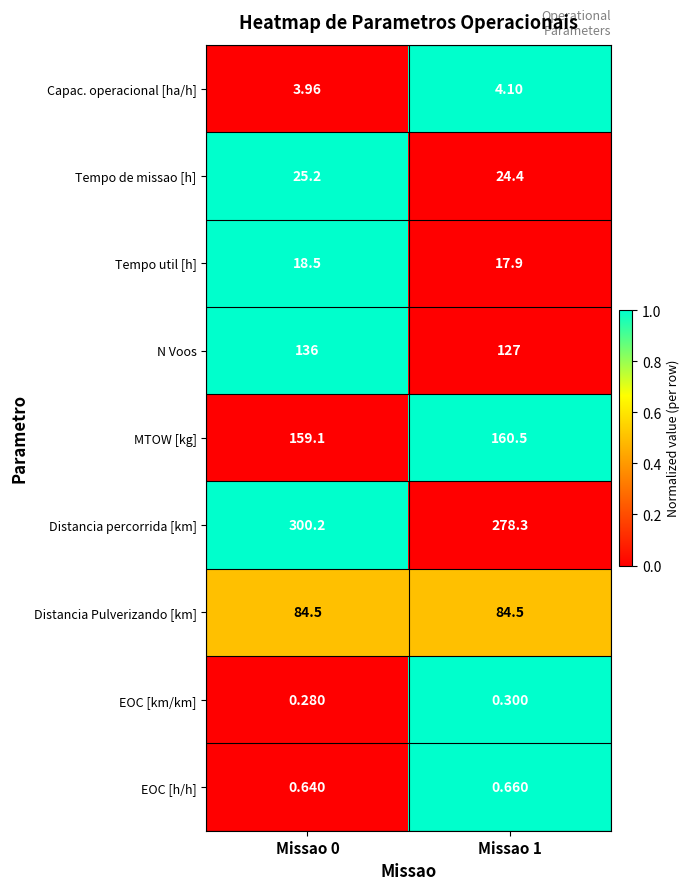

At which category does the chart reach its peak across all series?

Missao 0